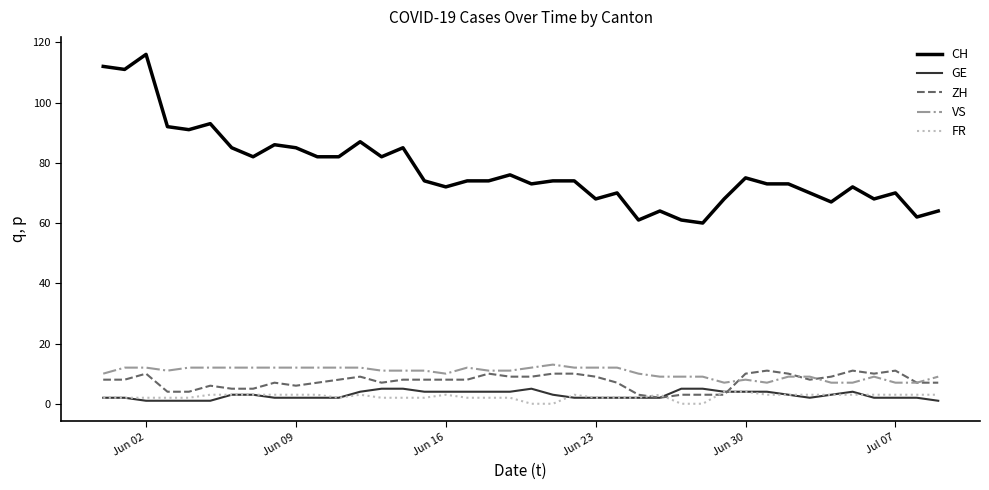

Does the chart display data point markers on the line(s)?

No